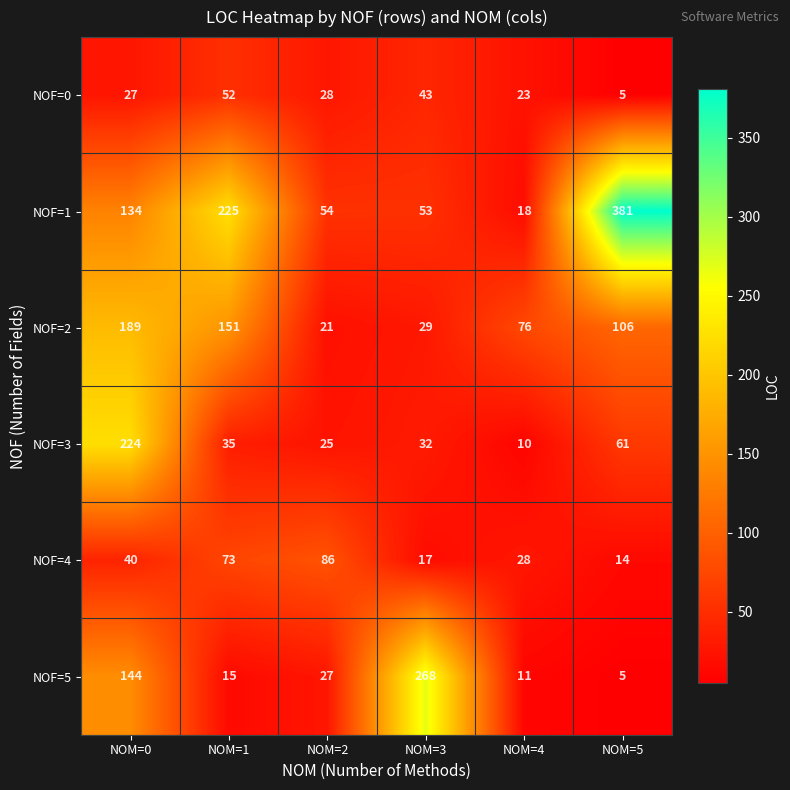

List the series in order of their peak value, highest first.

NOF=1, NOF=5, NOF=3, NOF=2, NOF=4, NOF=0